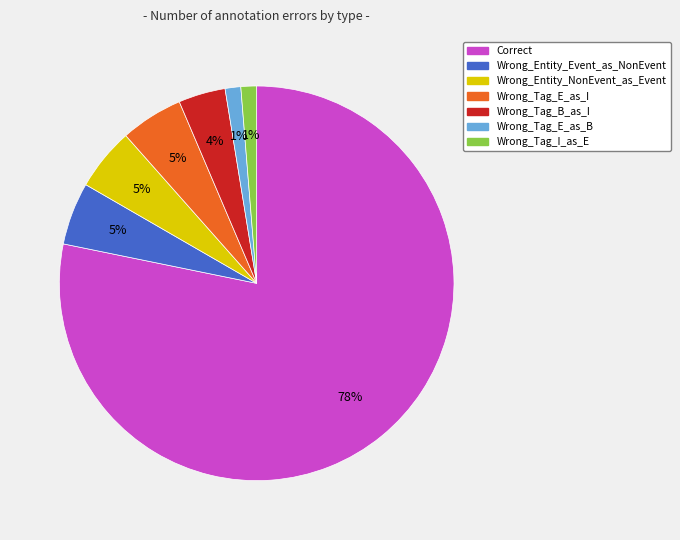

How many segments does this pie chart have?

7